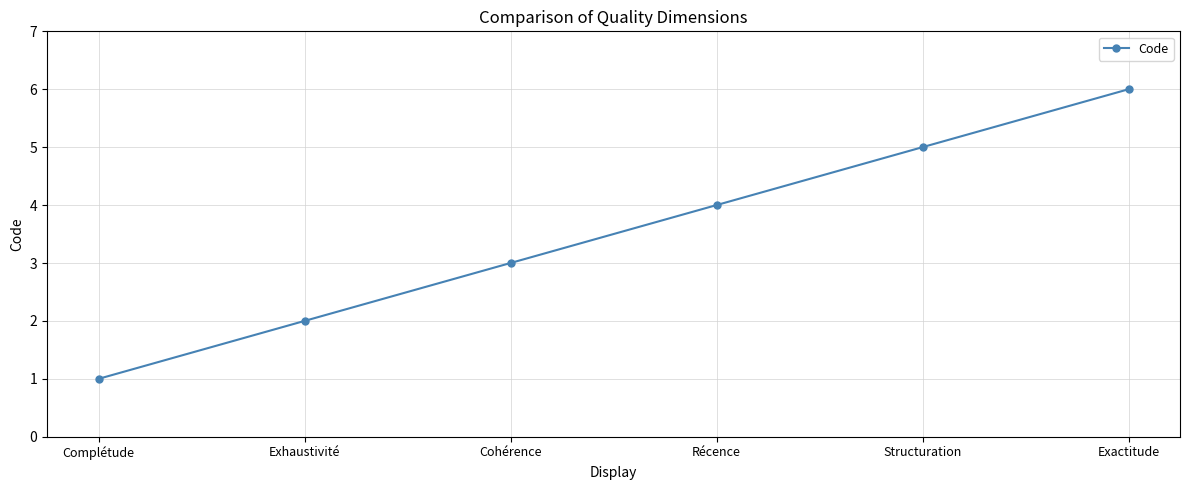

What position from the left is Exactitude?

6